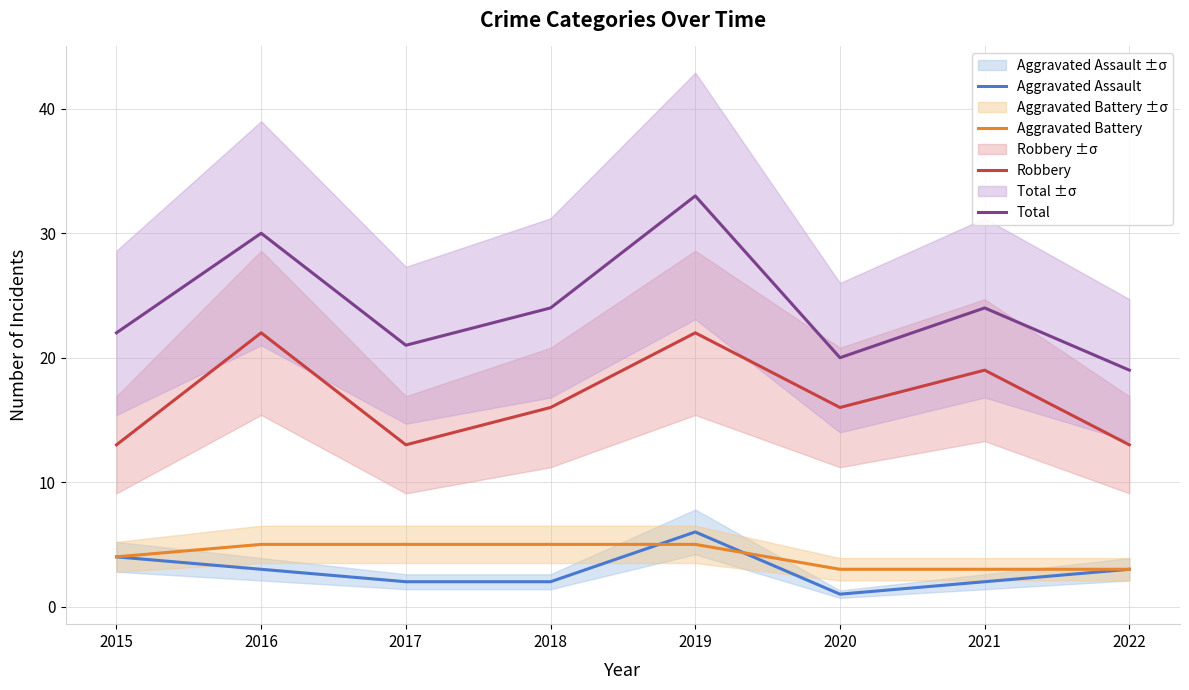

True or false: Total and Aggravated Assault cross at least once.

False